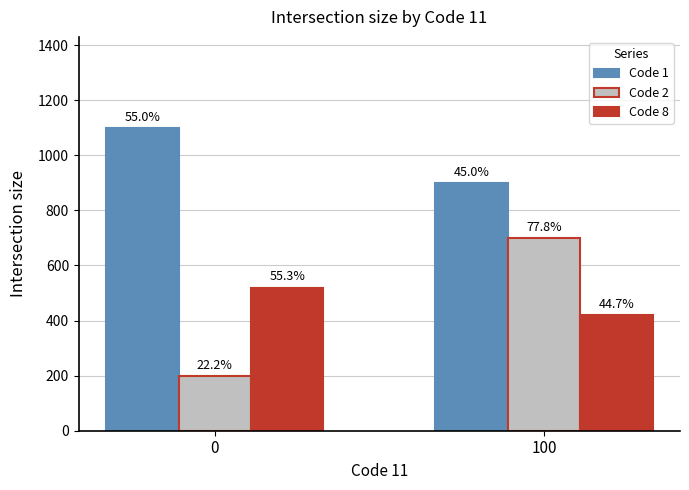

Count the Code 1 values in the range 900 to 1100.

2